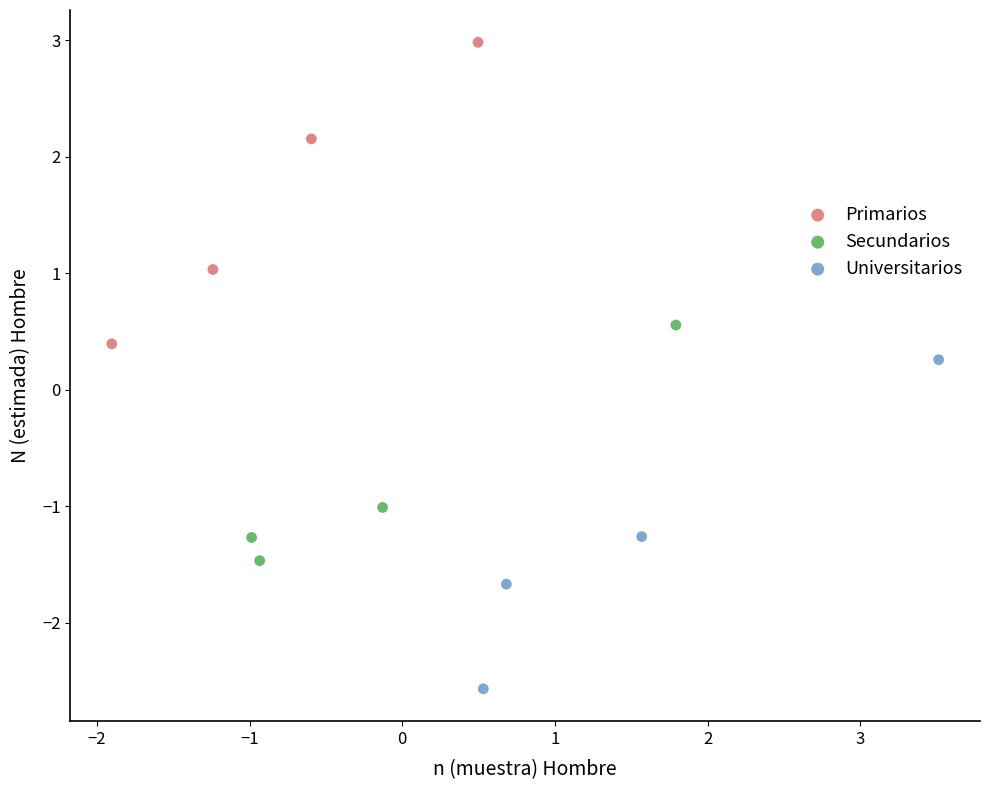

Which series contains the lowest Y value?

Universitarios